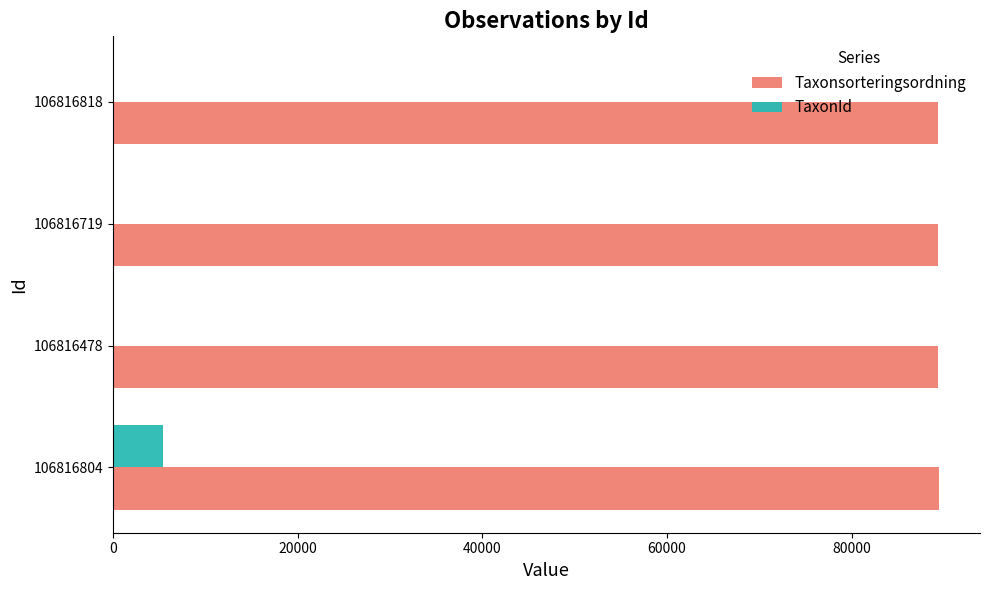

At which category is the sum across all series the highest?

106816804